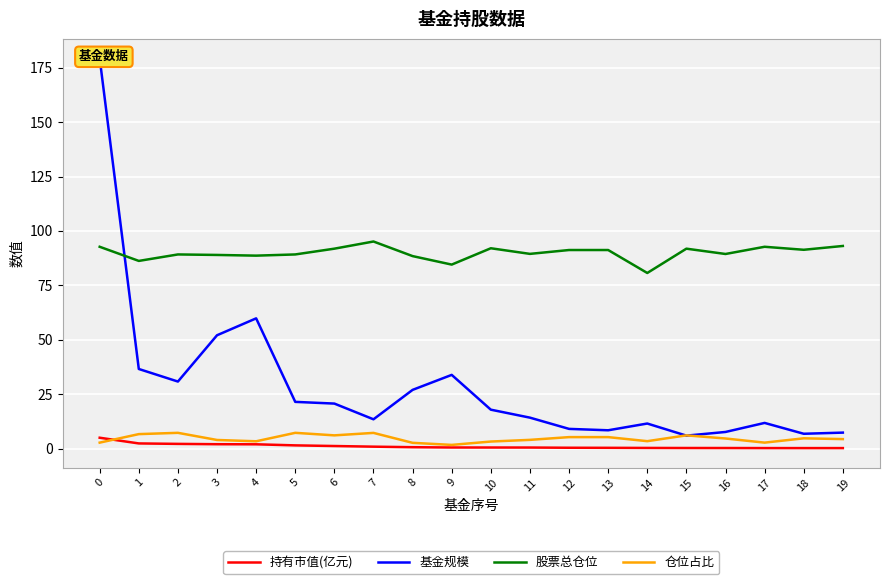

Is this an area chart (filled region under the line)?

No